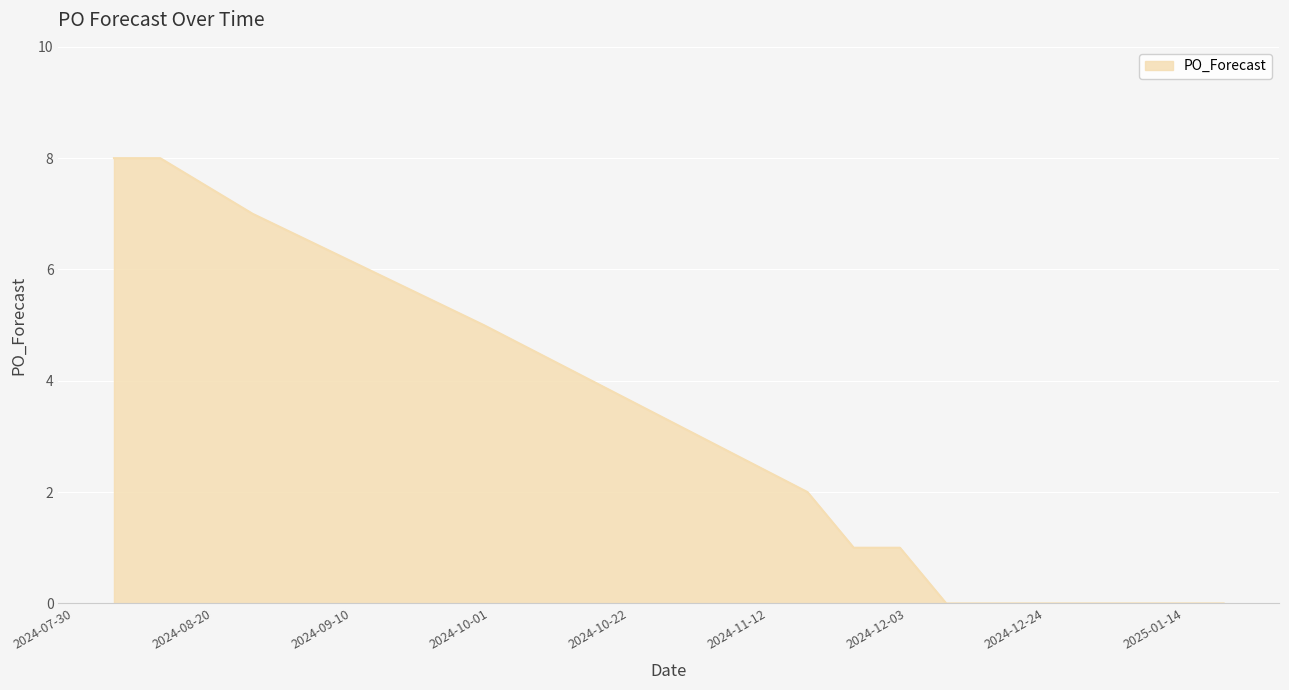

What is the difference between the maximum and minimum values?

8